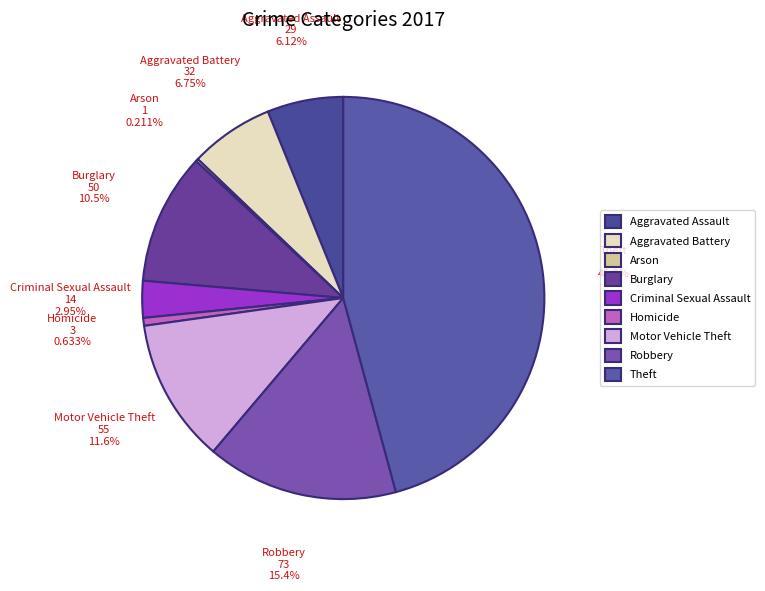

True or false: Burglary accounts for 11% of the total.

True